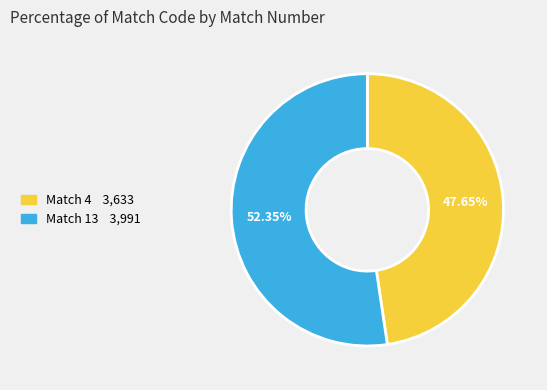

Is there a majority slice in this chart?

Yes